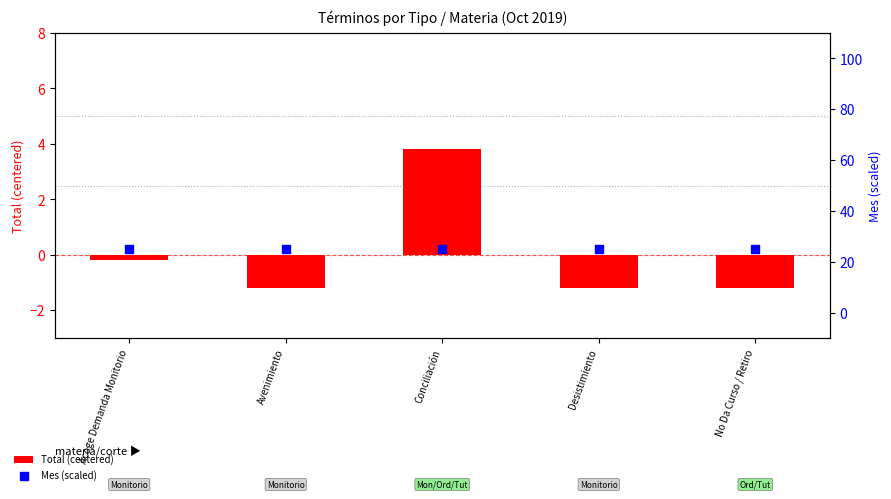

What are all the series names shown in the legend?

Total (centered), Mes (scaled)